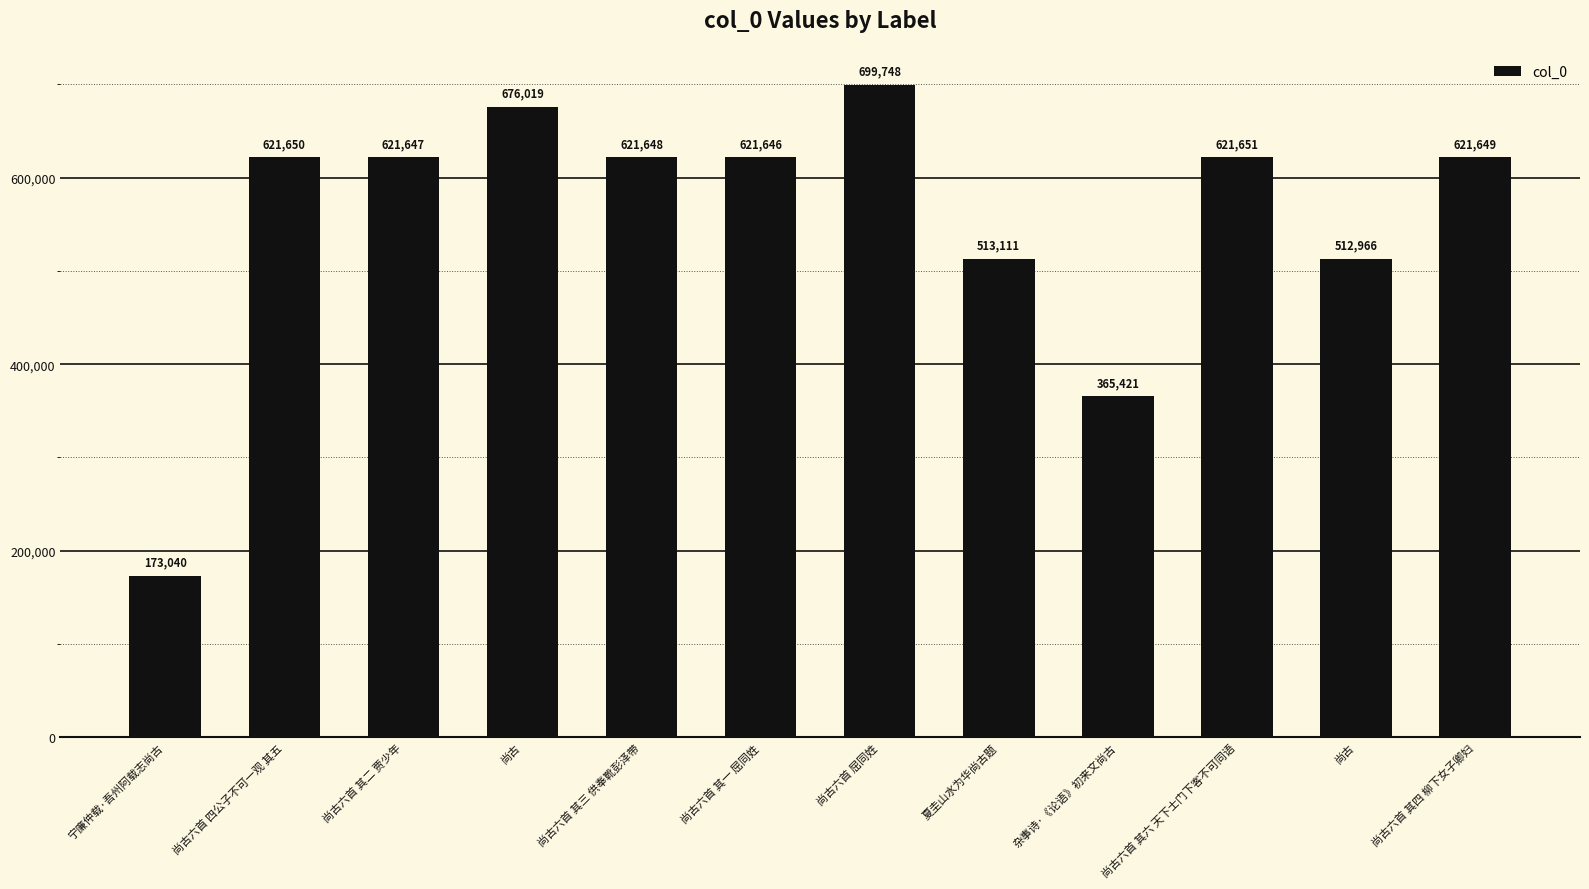

How many bars are there in total?

12